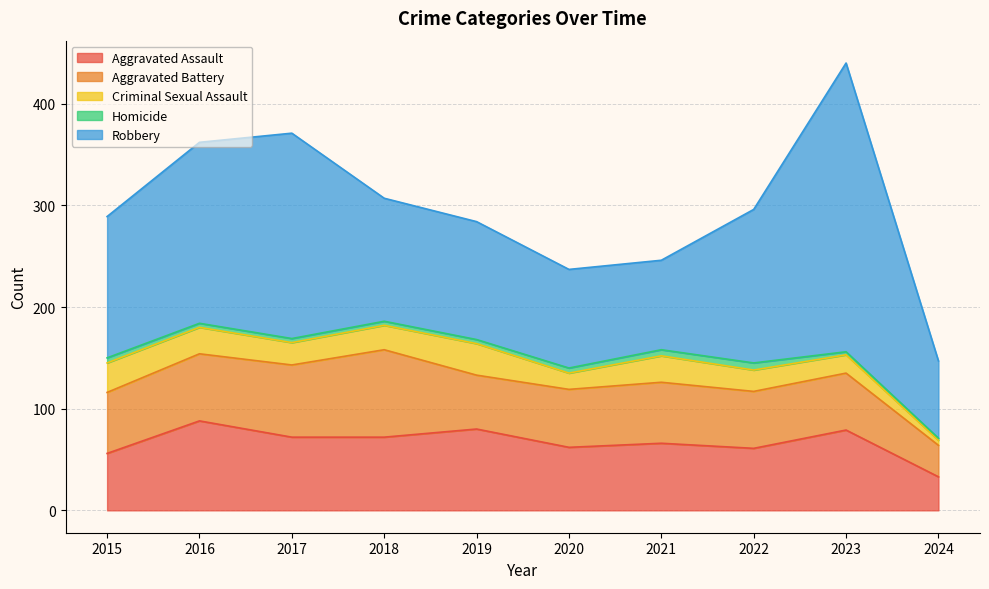

What is the value of the Criminal Sexual Assault point at the 3rd from the left?

22